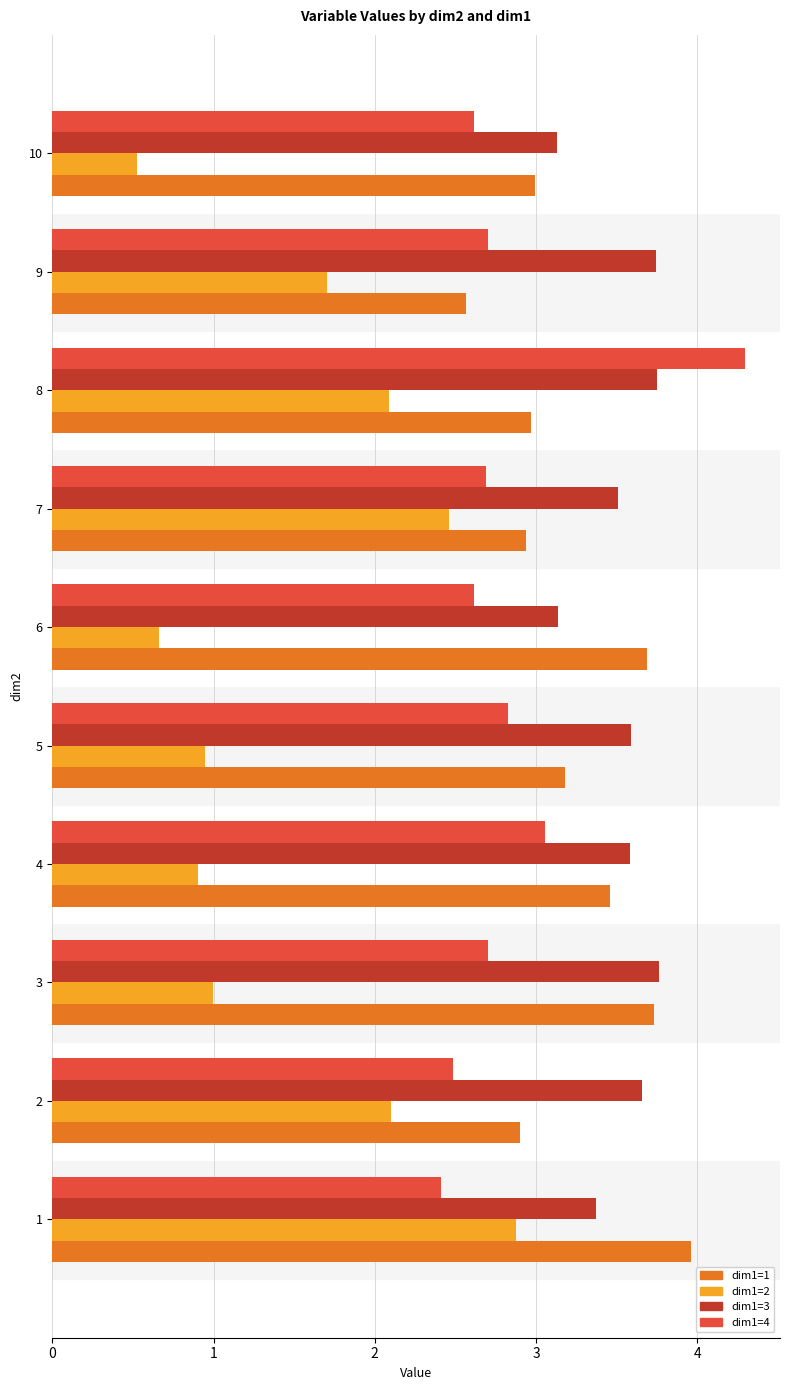

Which label corresponds to the smallest value in the chart?

10